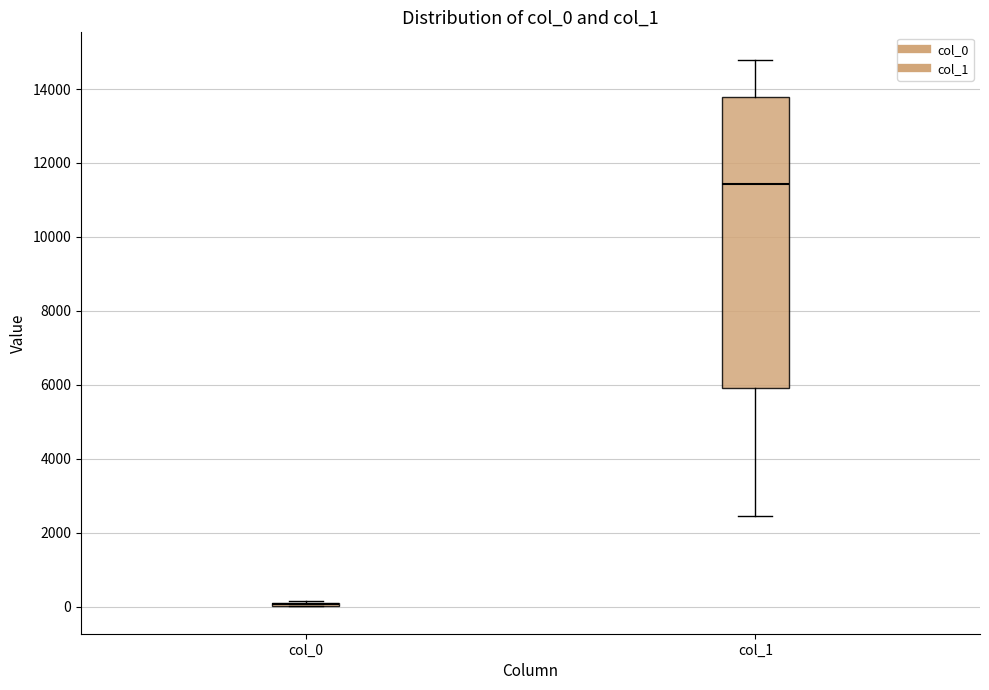

Comparing the boxes themselves (not the whiskers), which one is the tallest?

col_1